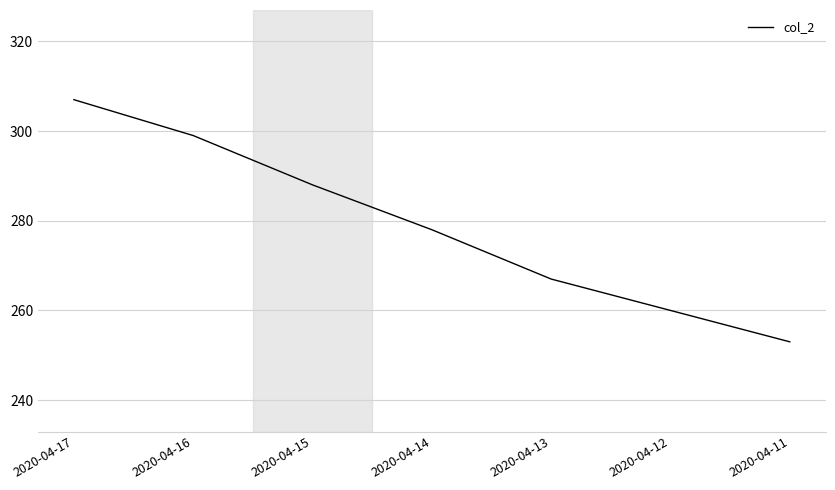

Count the number of data series in this chart.

1